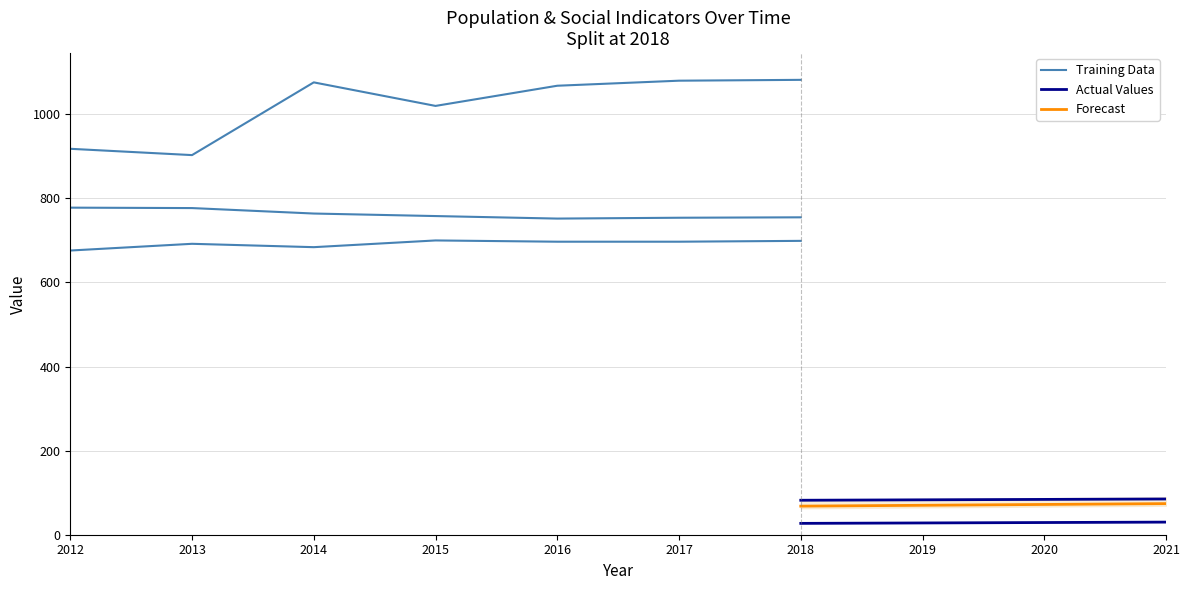

What is the difference between the Working_Fulltime values at 2012 and 2013?

15